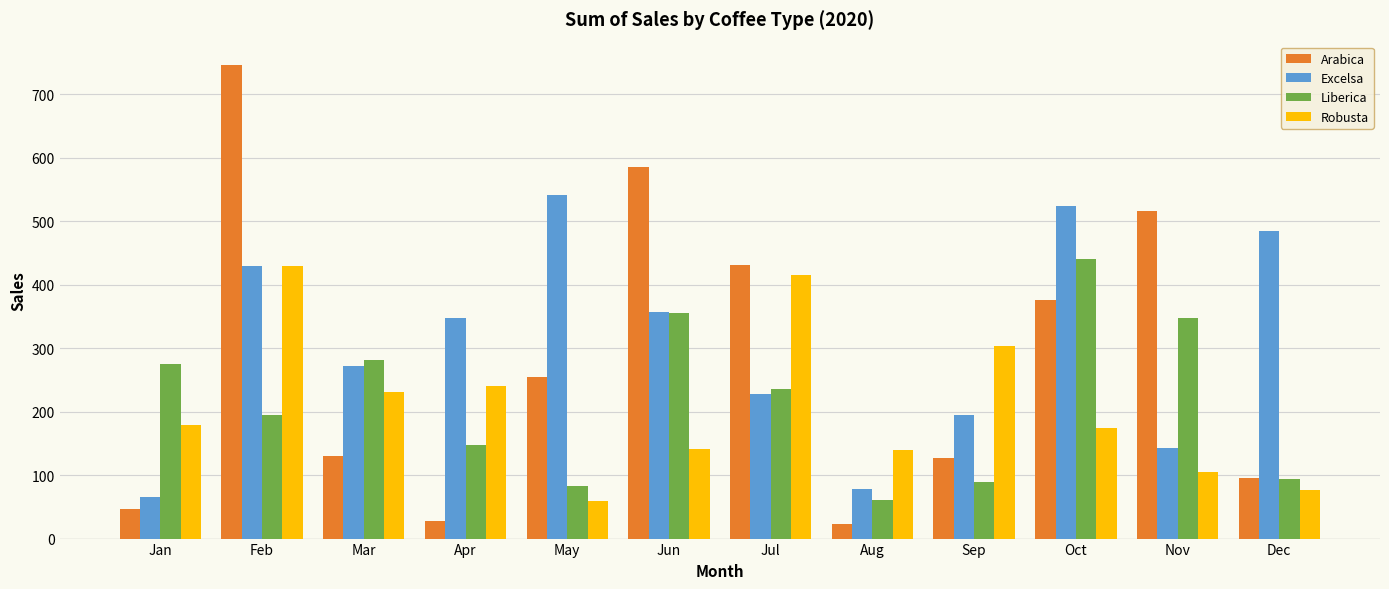

Is the value of Arabica at Oct greater than the value of Excelsa at Mar?

Yes